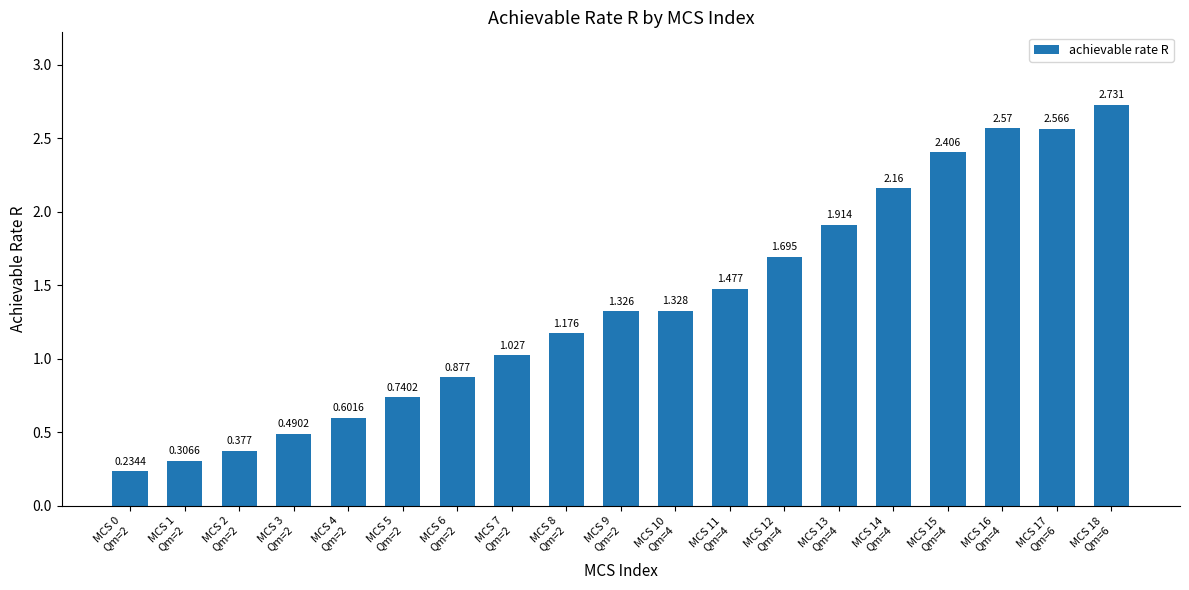

What is the minimum value shown in the chart?

0.2